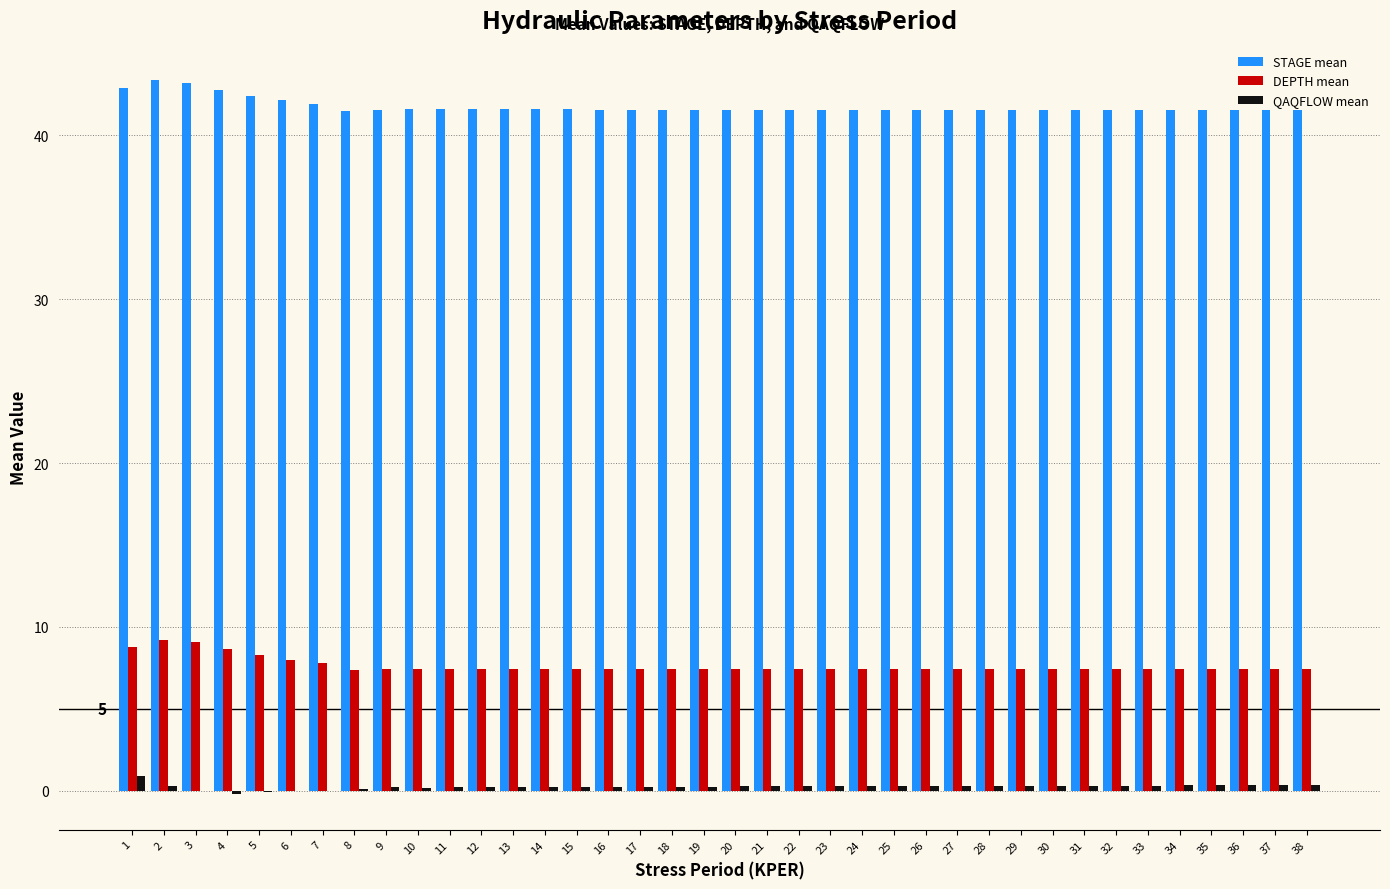

What is the maximum value shown in the chart?

43.4